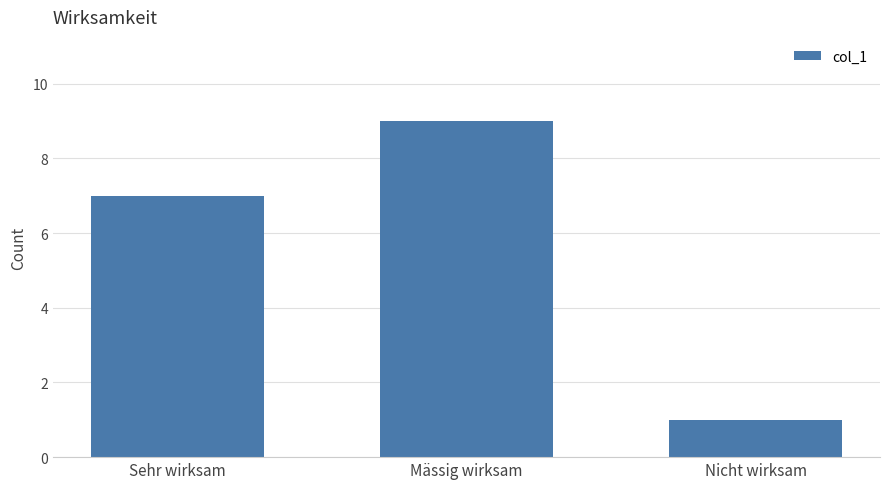

At which label is the value closest to 5?

Sehr wirksam